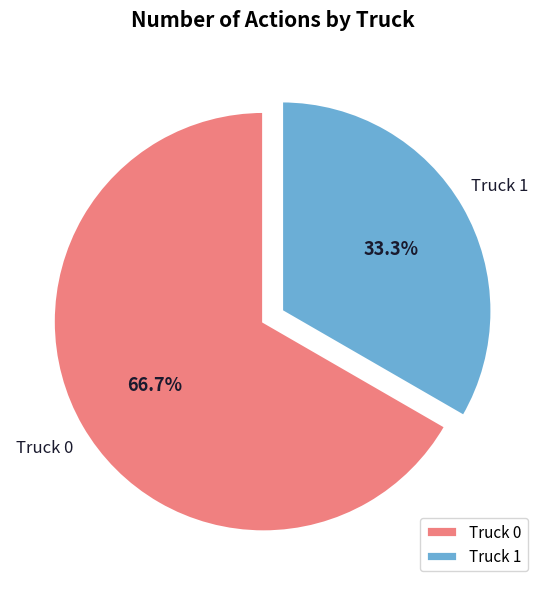

How many slices are in this pie chart?

2